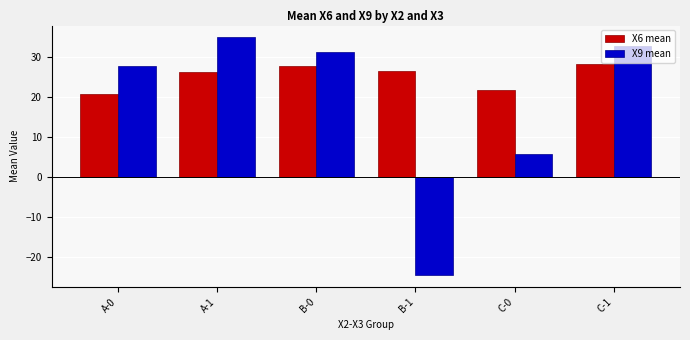

List the series in order of their peak value, lowest first.

X6 mean, X9 mean